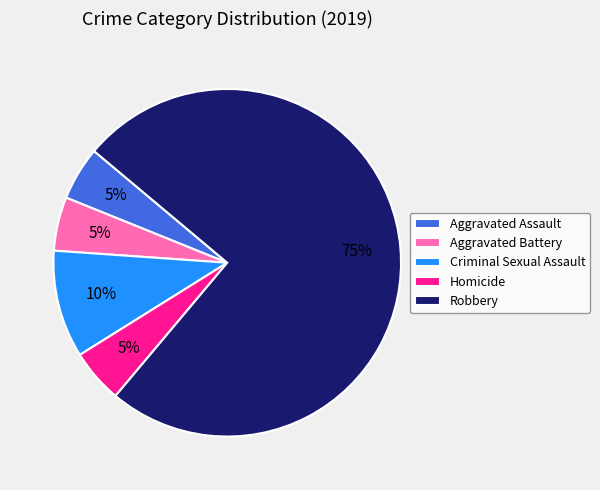

How many slices are in this pie chart?

5